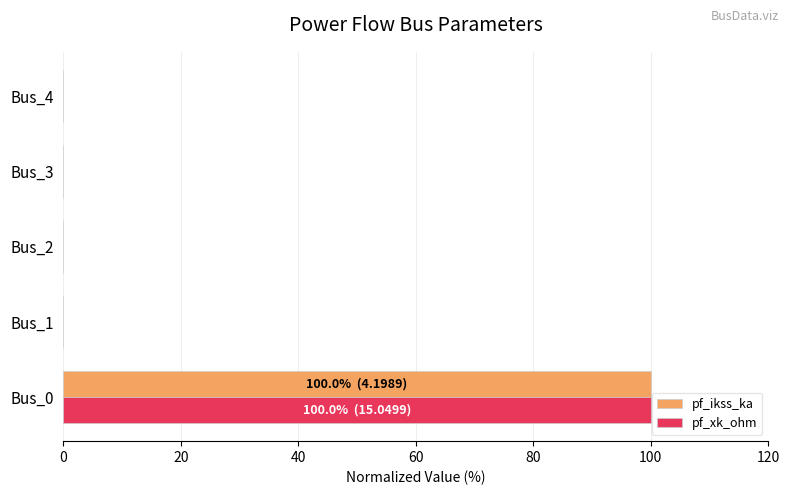

What is the sum of all pf_xk_ohm values?

100